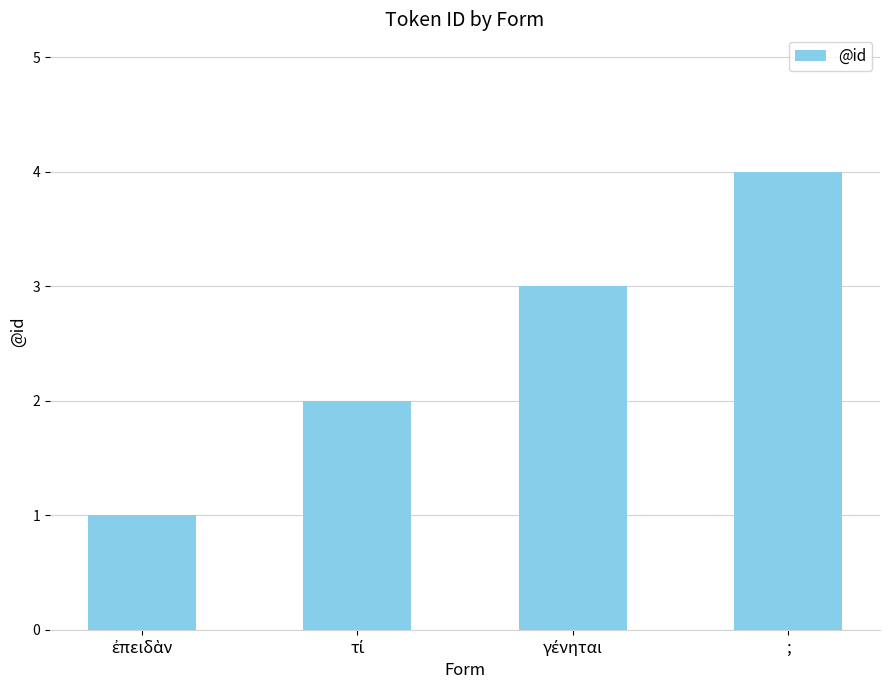

What is the sum of all values?

10